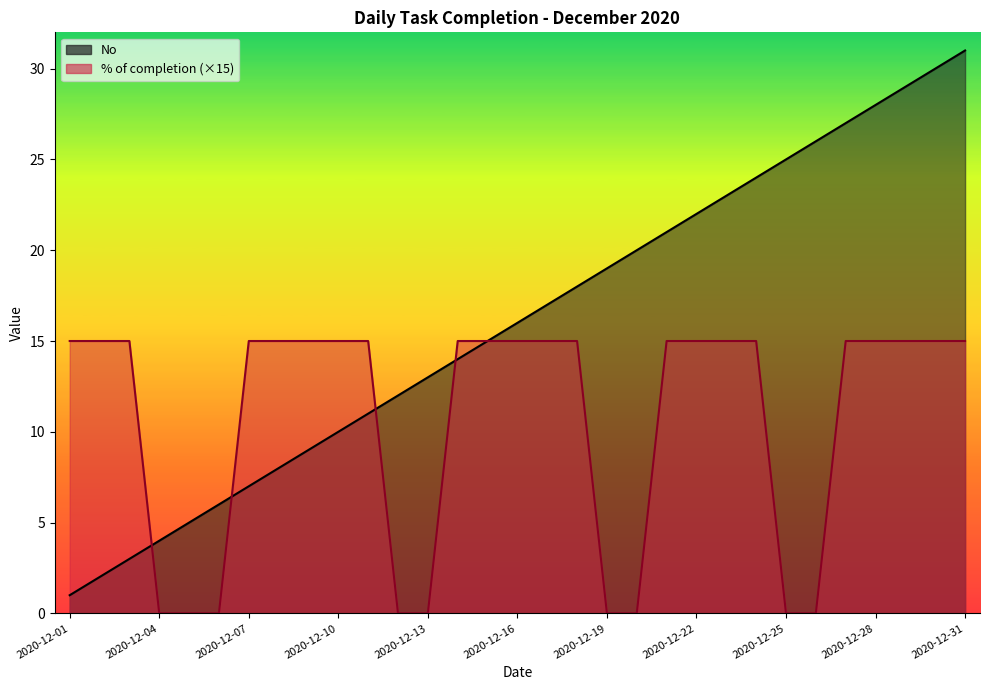

List the labels in order of No value, smallest first.

2020-12-01, 2020-12-02, 2020-12-03, 2020-12-04, 2020-12-05, 2020-12-06, 2020-12-07, 2020-12-08, 2020-12-09, 2020-12-10, 2020-12-11, 2020-12-12, 2020-12-13, 2020-12-14, 2020-12-15, 2020-12-16, 2020-12-17, 2020-12-18, 2020-12-19, 2020-12-20, 2020-12-21, 2020-12-22, 2020-12-23, 2020-12-24, 2020-12-25, 2020-12-26, 2020-12-27, 2020-12-28, 2020-12-29, 2020-12-30, 2020-12-31